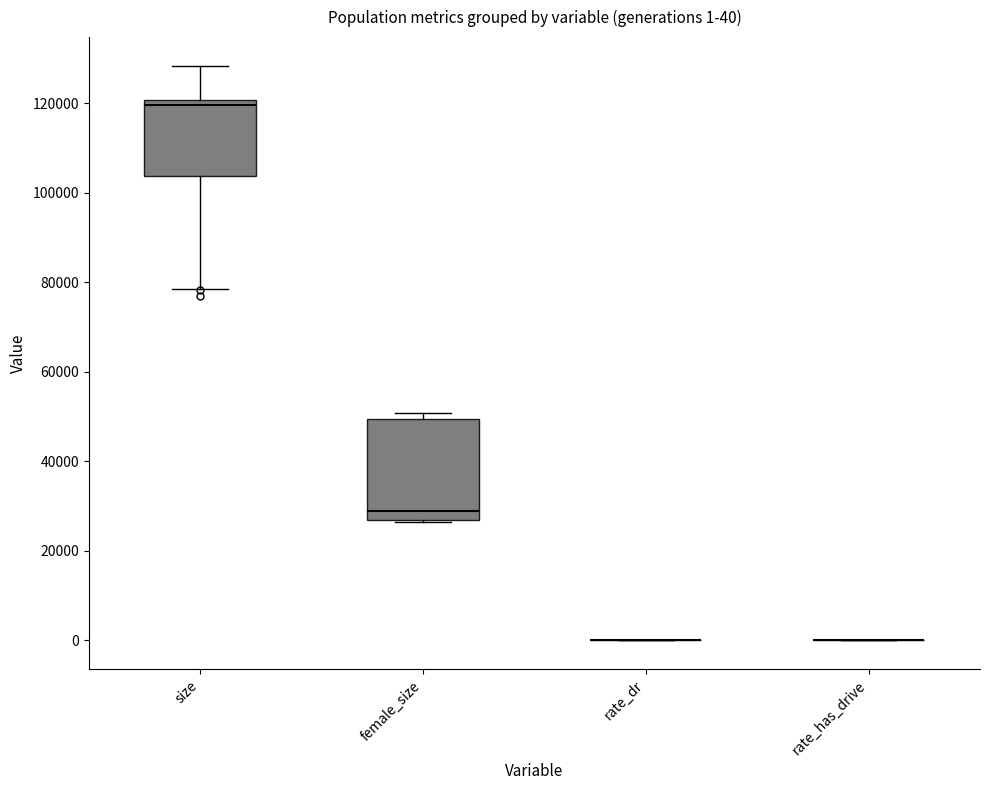

Which box is the tallest, from its lower edge to its upper edge?

female_size